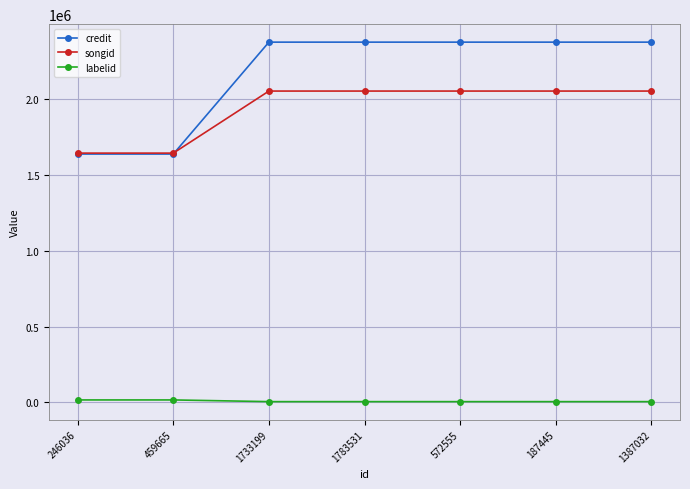

Which series has the widest spread of values?

credit